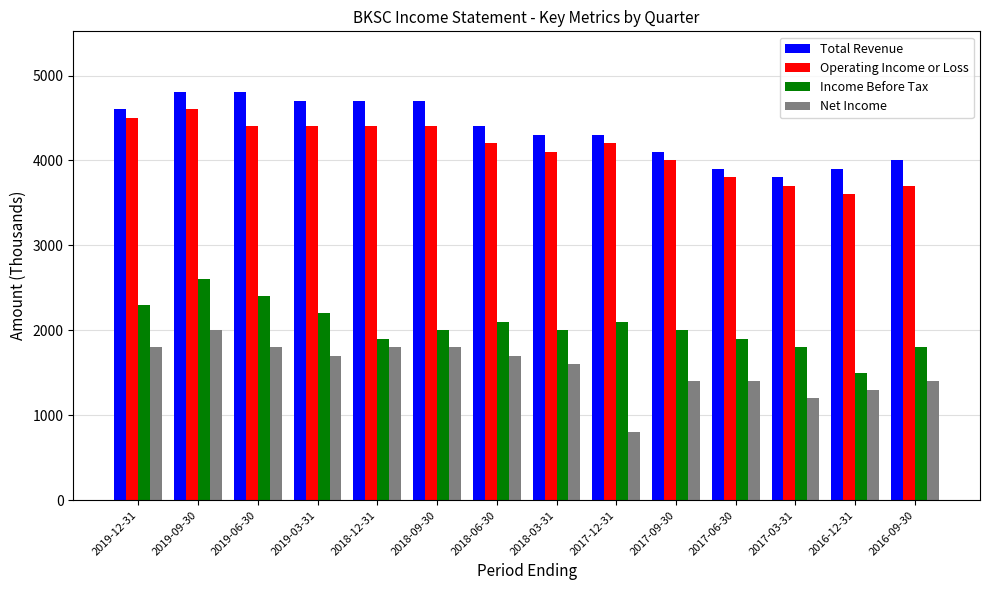

Are the bars grouped side by side (vs. stacked)?

Yes